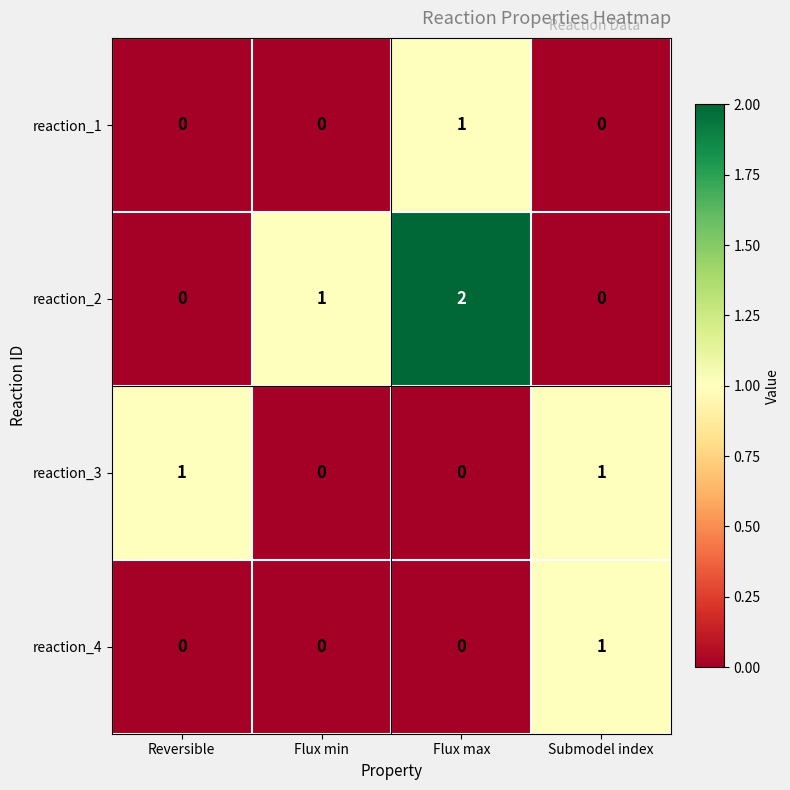

Which label corresponds to the largest value in the chart?

Flux max